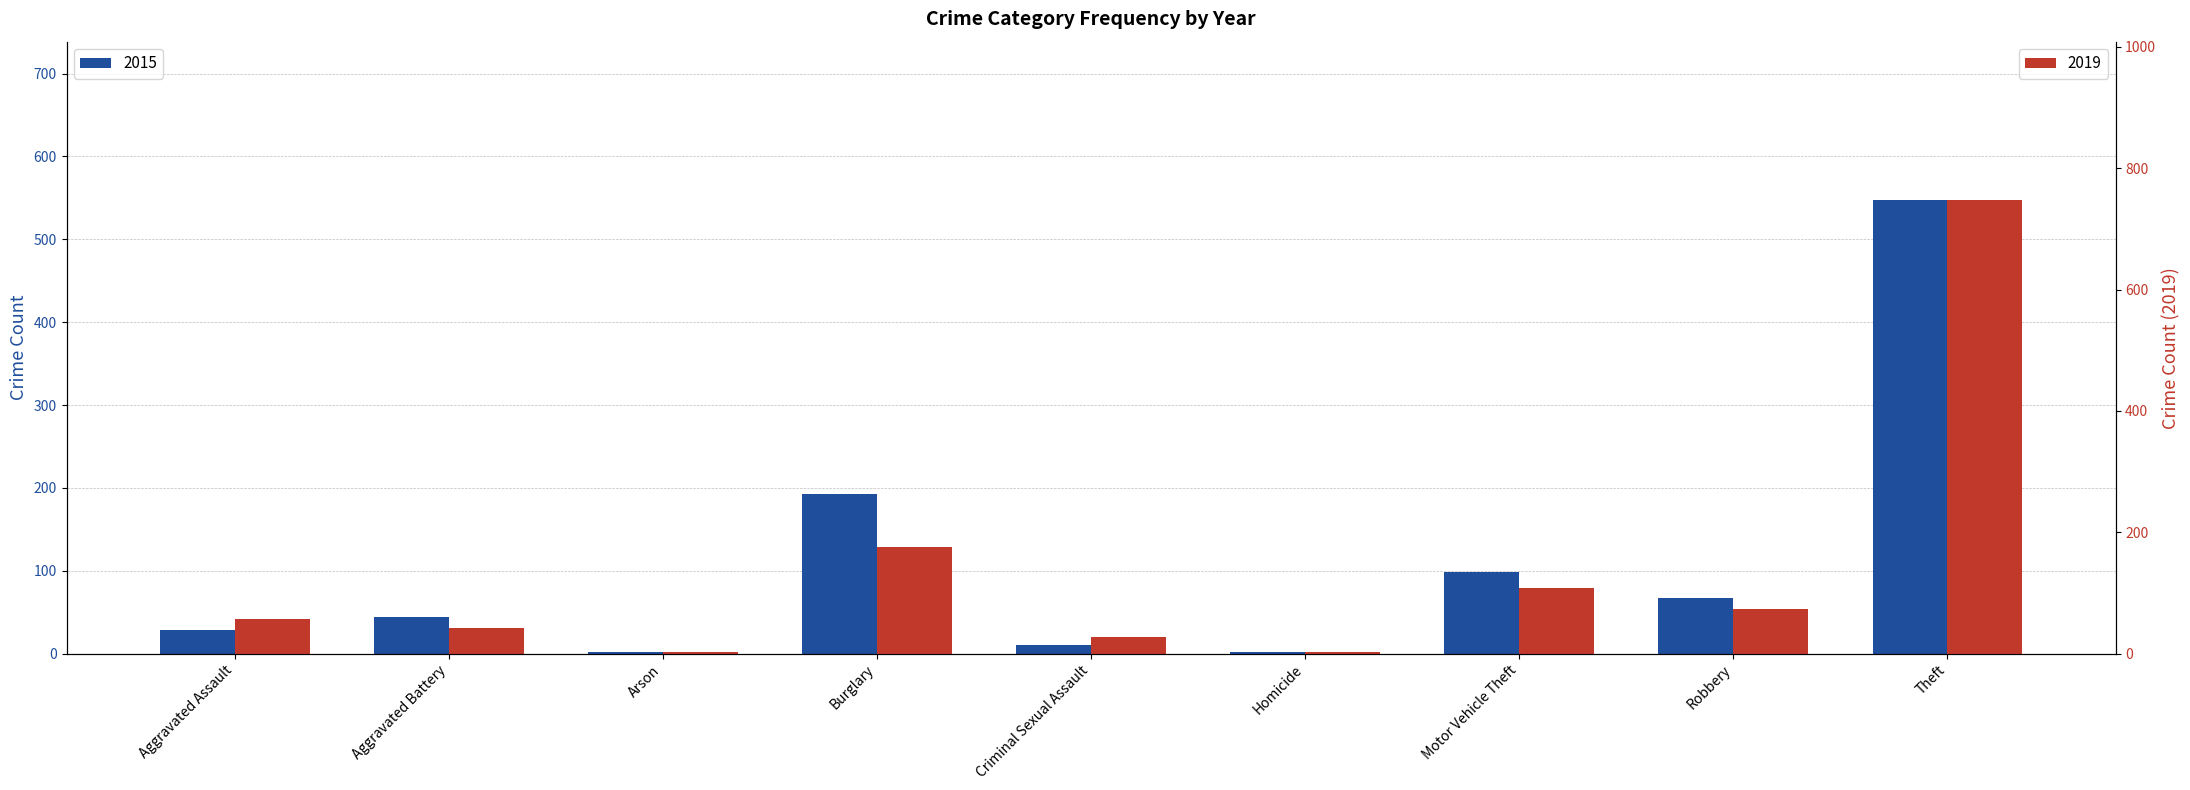

At which label is 2015 closest to 274?

Burglary